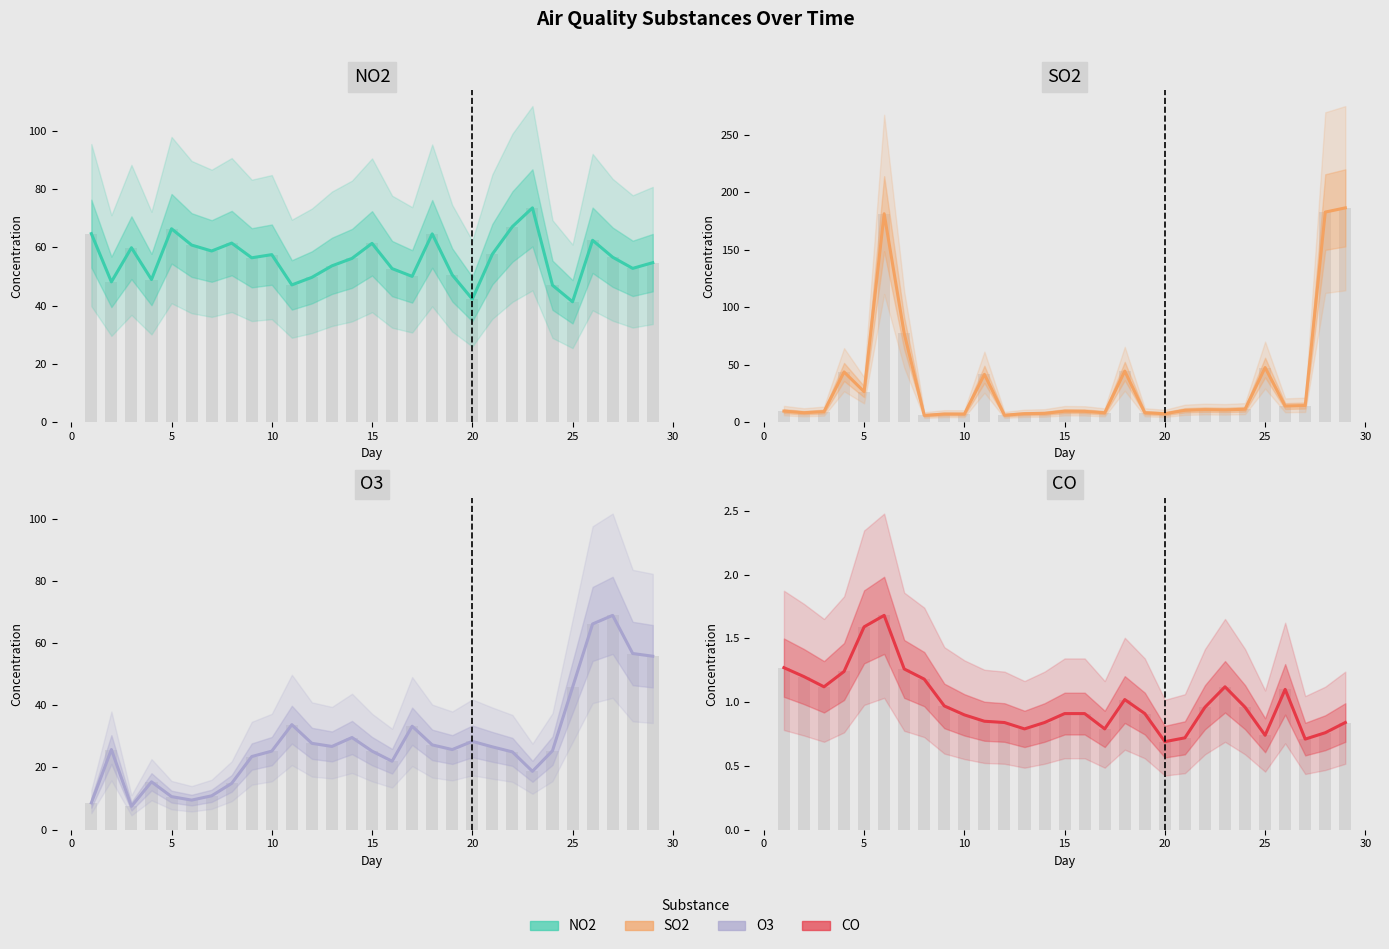

Count the number of categories in the chart.

29